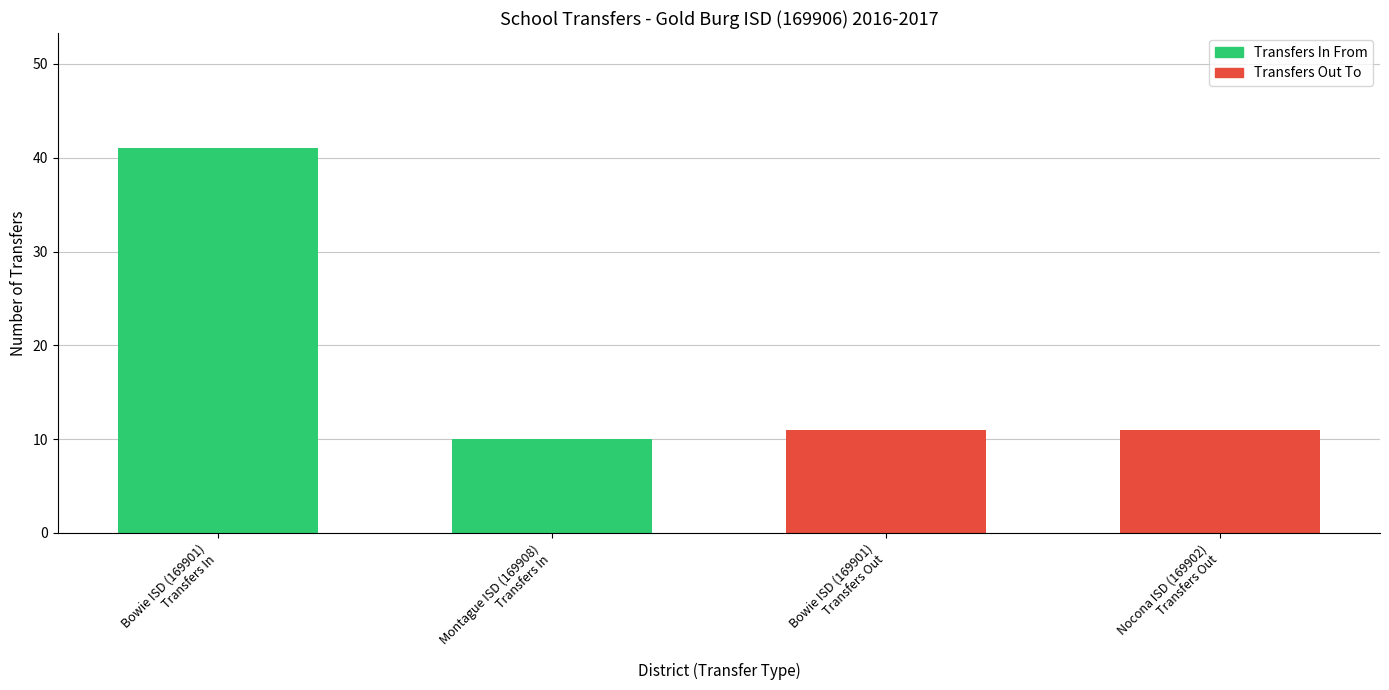

What is the minimum value shown in the chart?

10